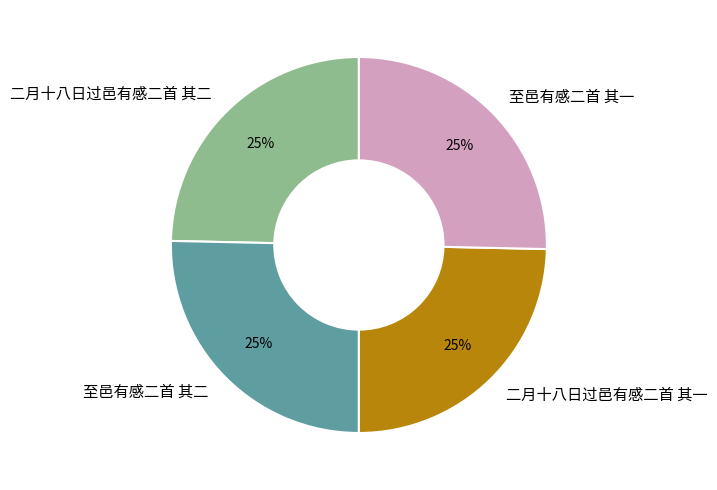

What is the ratio of the value at 至邑有感二首 其一 to the value at 二月十八日过邑有感二首 其二?

1.0